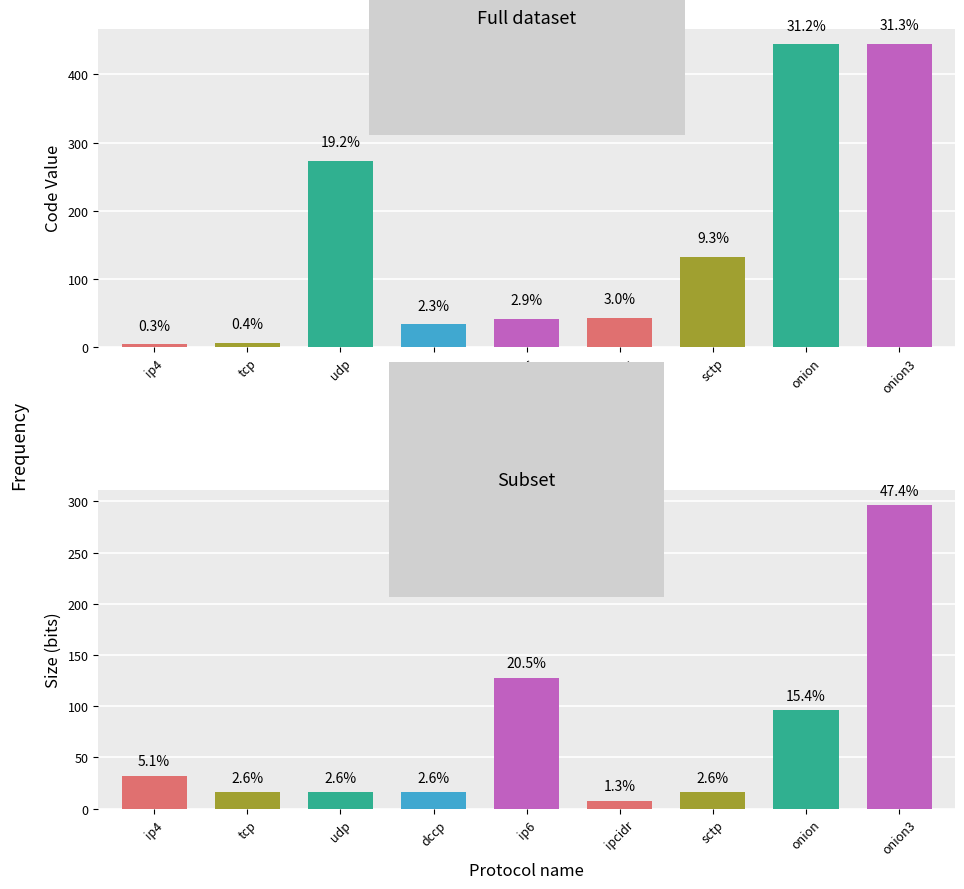

True or false: the data shows 43 at ipcidr.

True